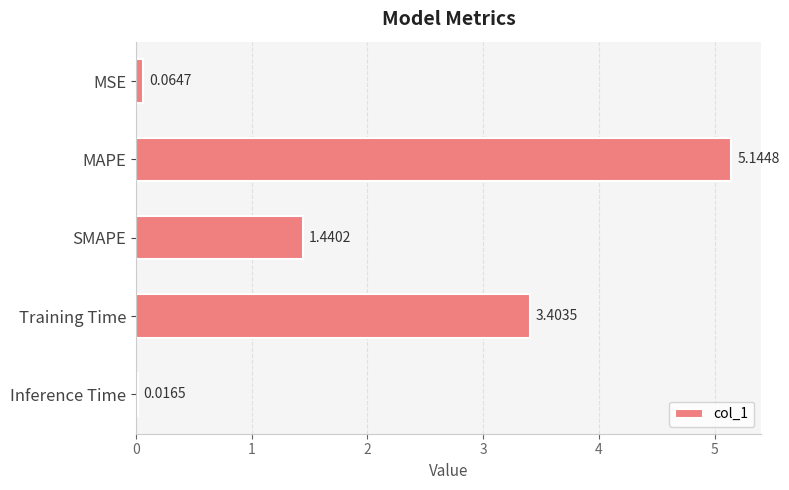

List the labels in order of value, smallest first.

Inference Time, MSE, SMAPE, Training Time, MAPE